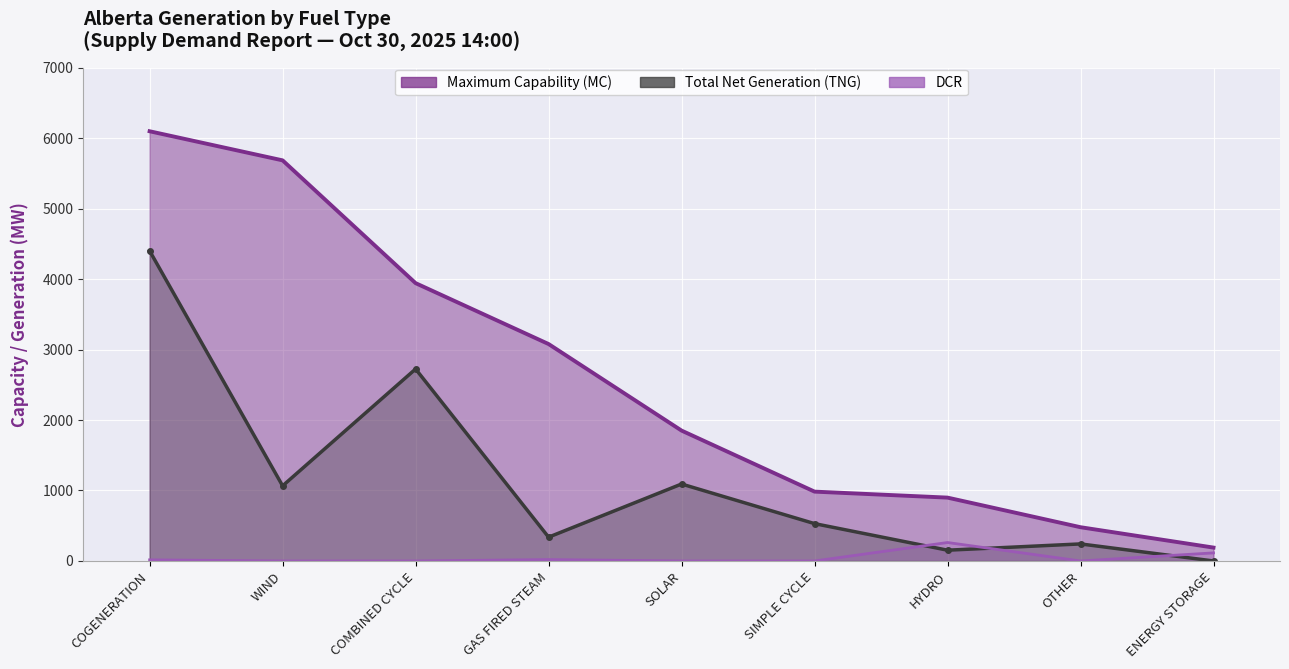

What position from the left is ENERGY STORAGE?

9